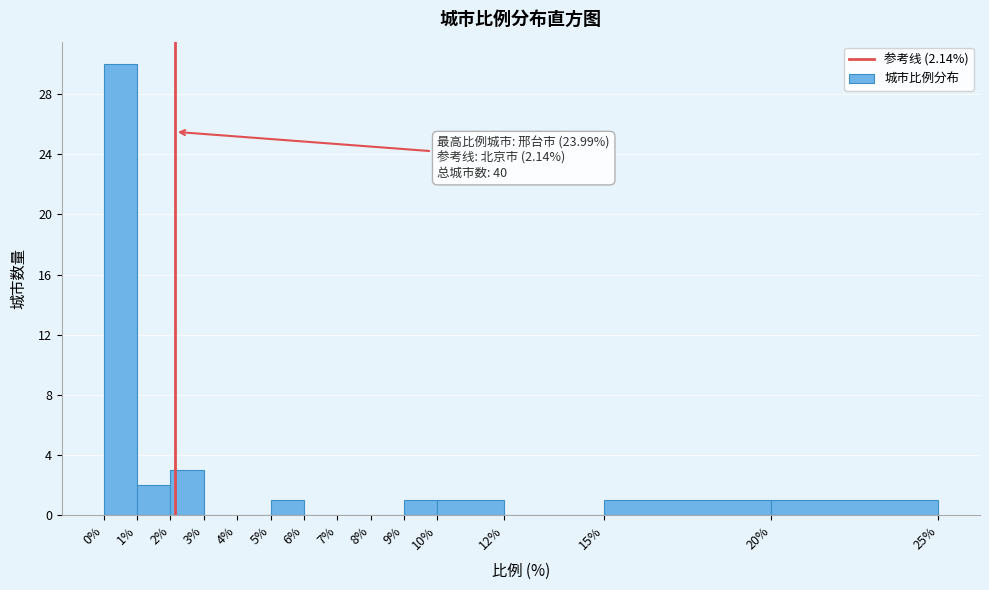

Over which range of the x-axis is the bar tallest?

0% to 1%